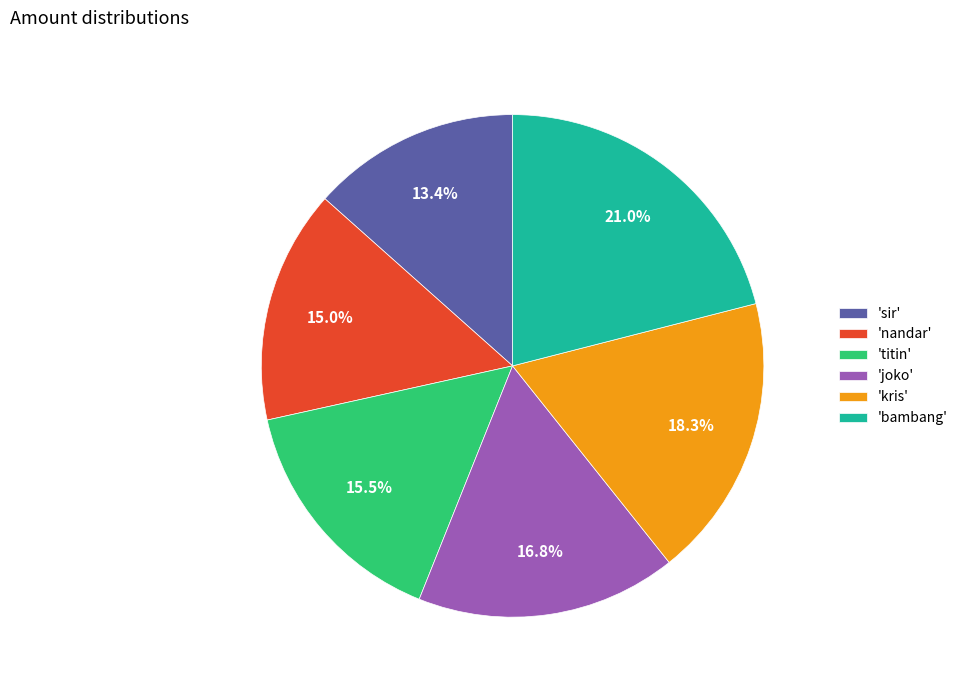

How much of the chart is everything except 'titin'?

84.5%